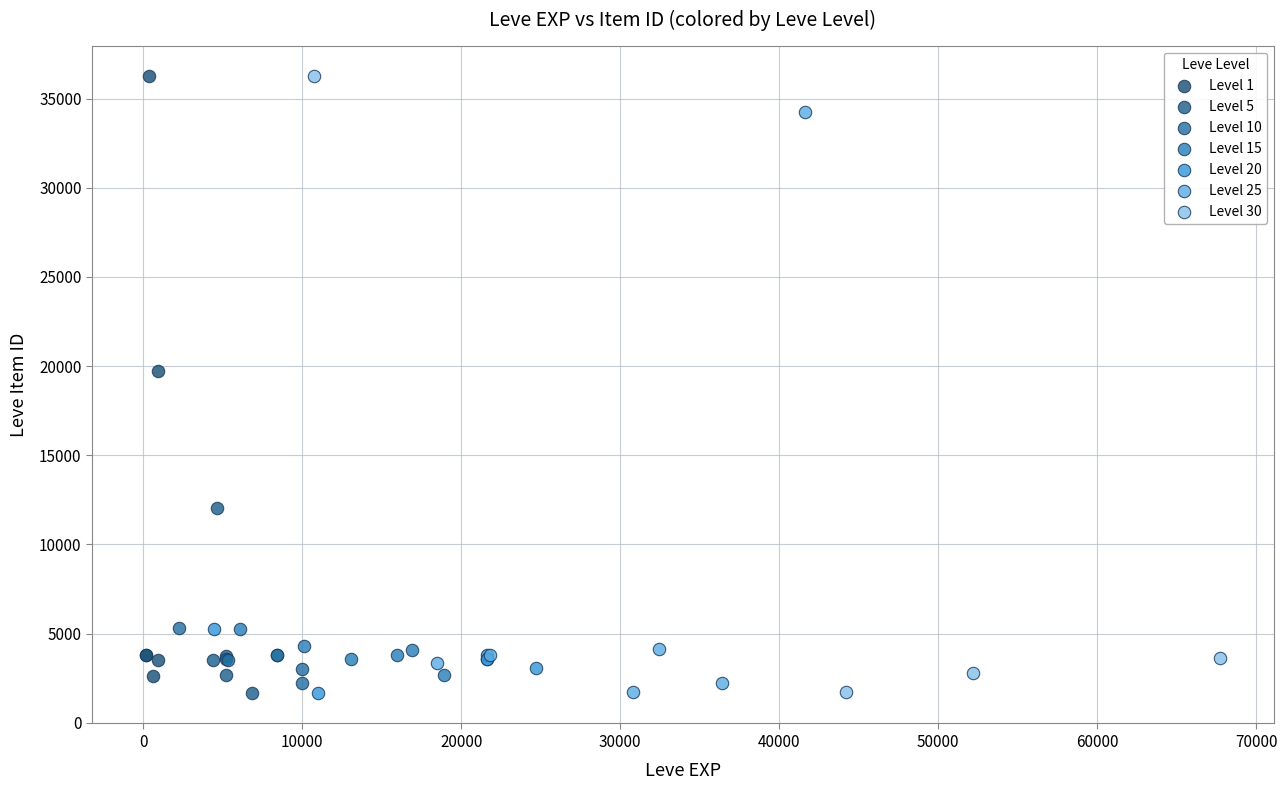

What are all the series names shown in the legend?

Level 1, Level 5, Level 10, Level 15, Level 20, Level 25, Level 30